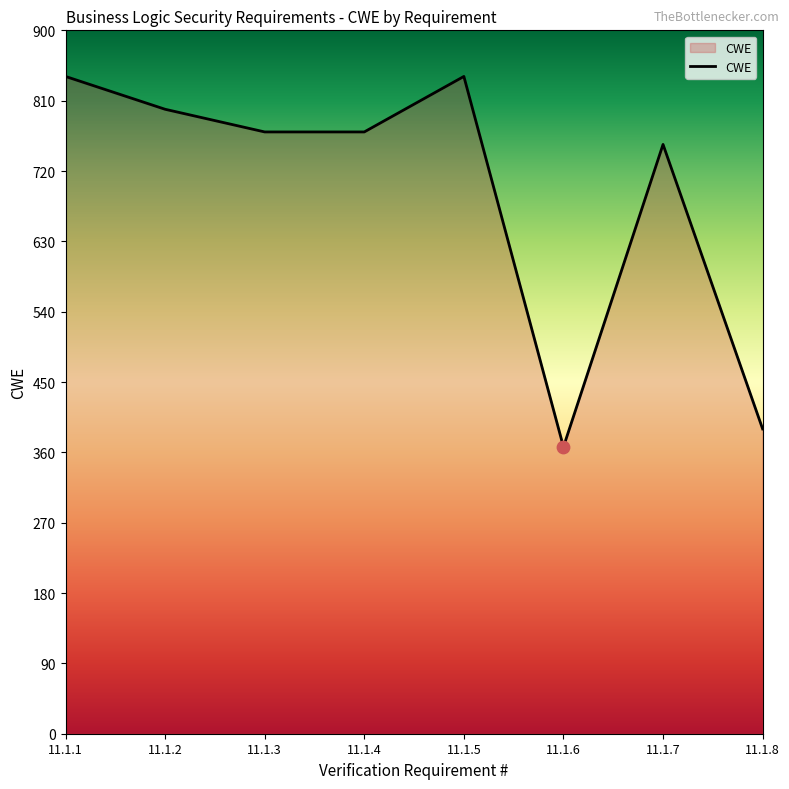

What is the change in value from 11.1.3 to 11.1.7?

-16